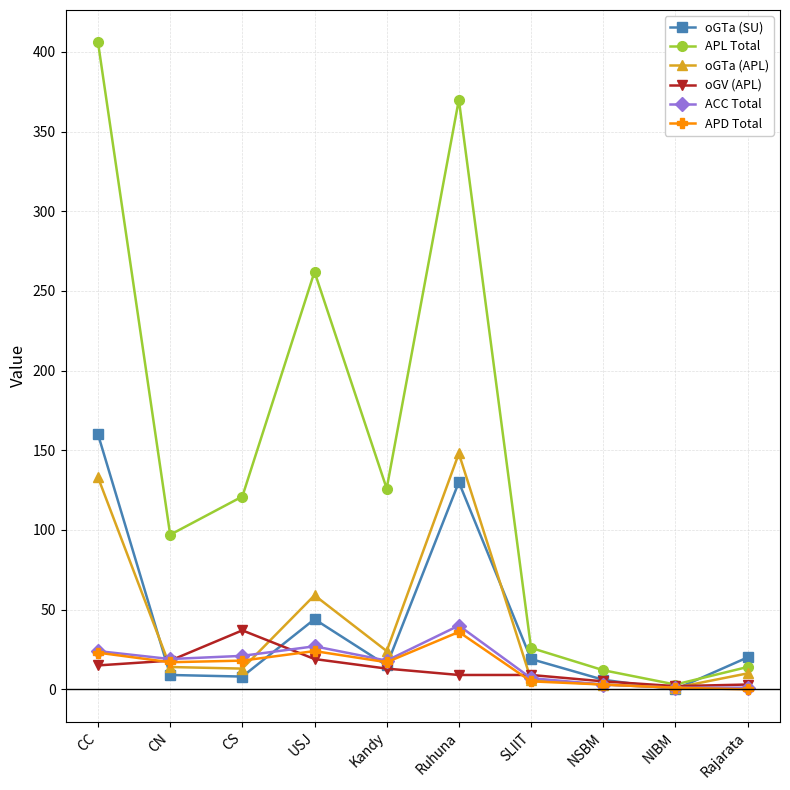

In oGTa (SU), how many points are higher than both neighbors (excluding endpoints)?

2